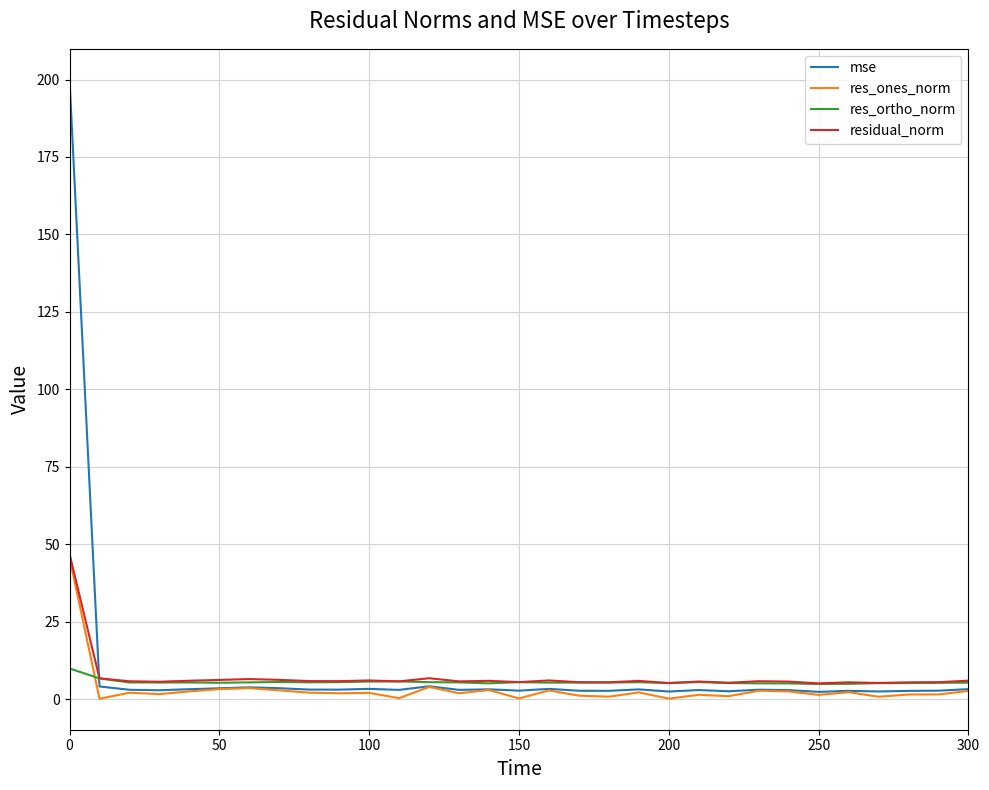

What is the greatest value displayed?

199.9